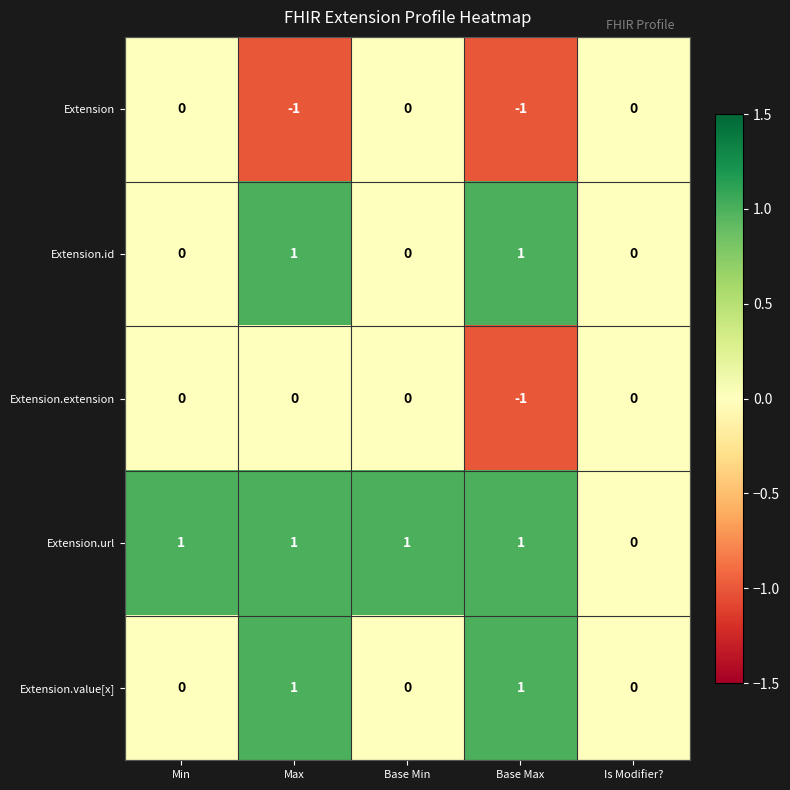

The value of Extension.url at Is Modifier? is 1. True or false?

False